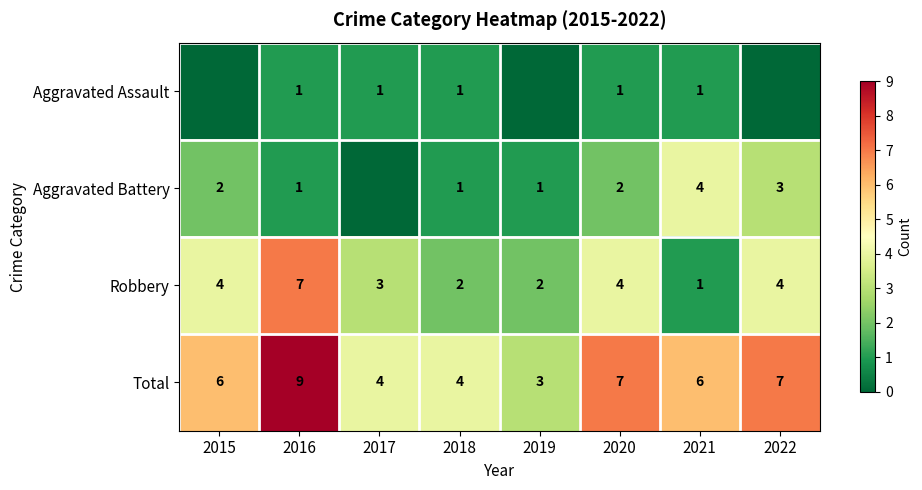

What is the sum of the Aggravated Battery values at 2022 and 2019?

4